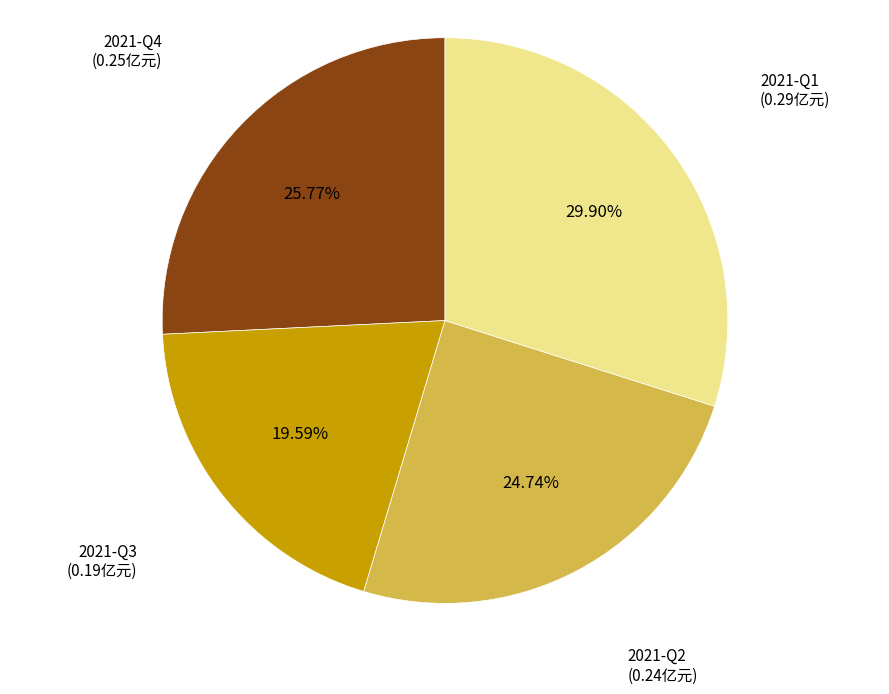

Is there a majority slice in this chart?

No